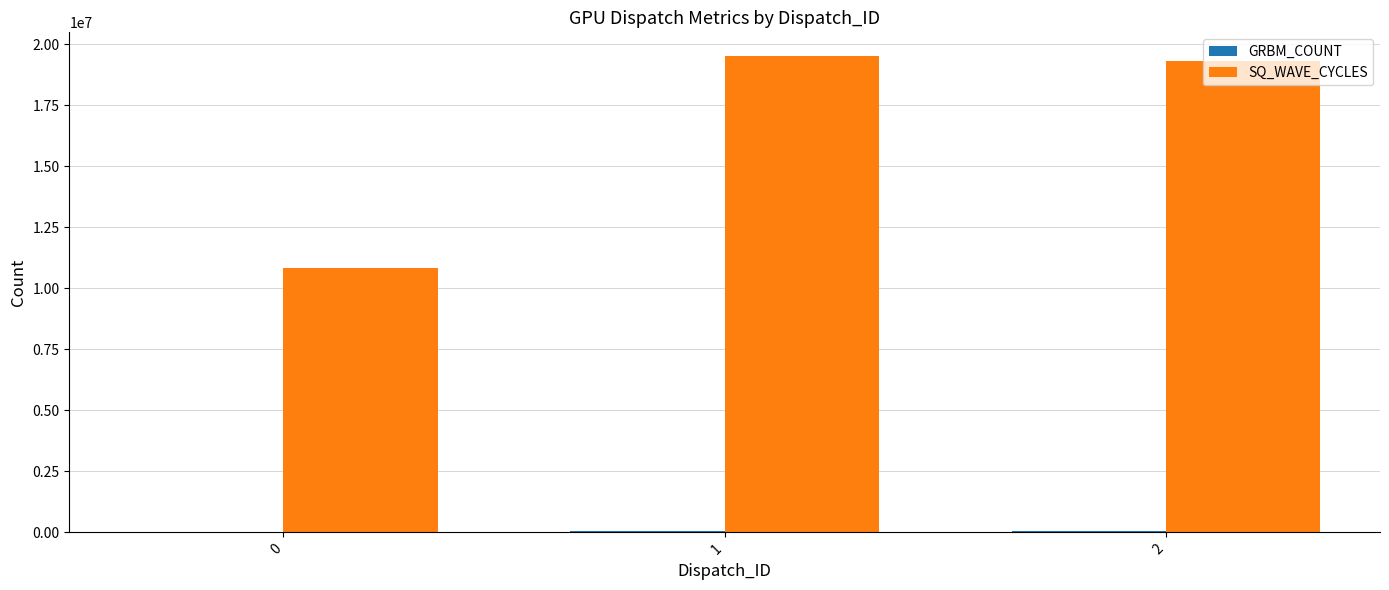

How many distinct data groups are displayed?

2